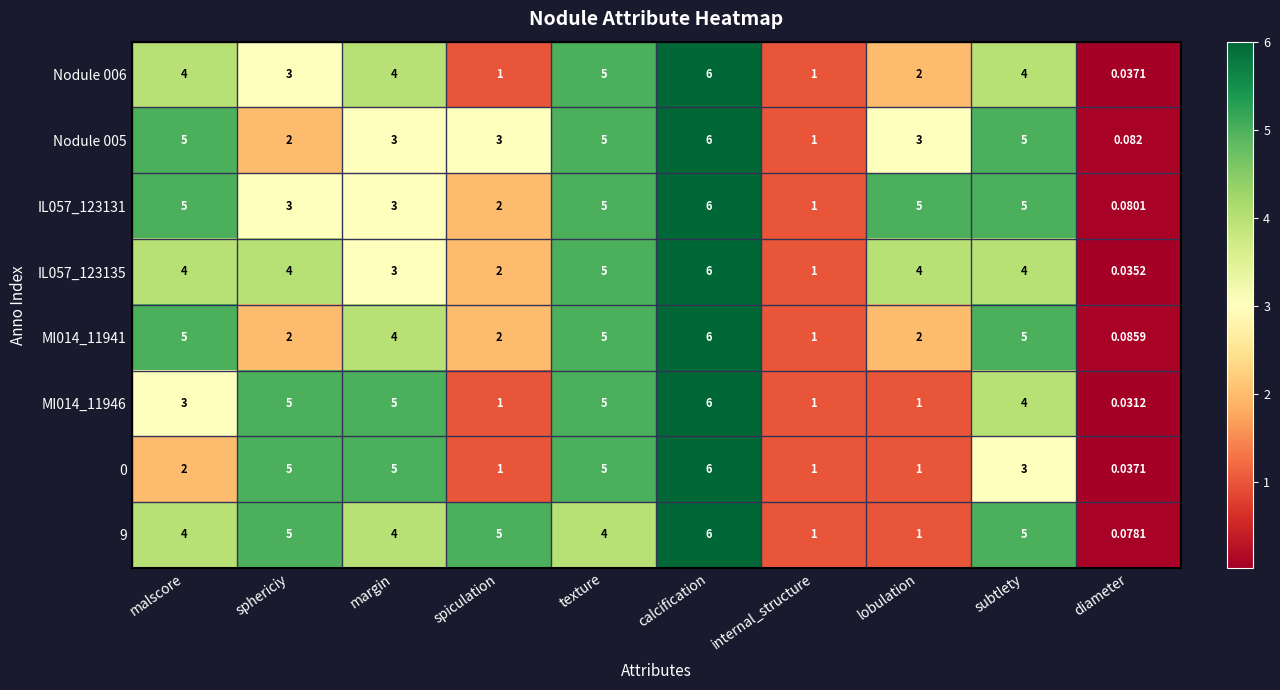

What is the maximum value shown in the chart?

6.0